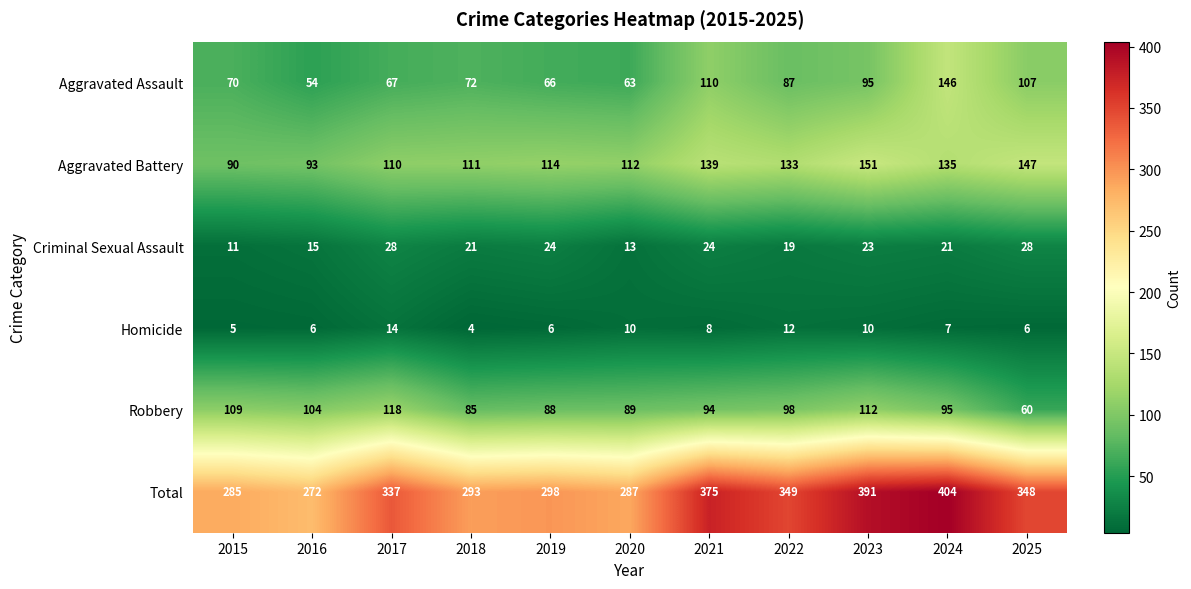

At how many categories does at least one series exceed 342?

5